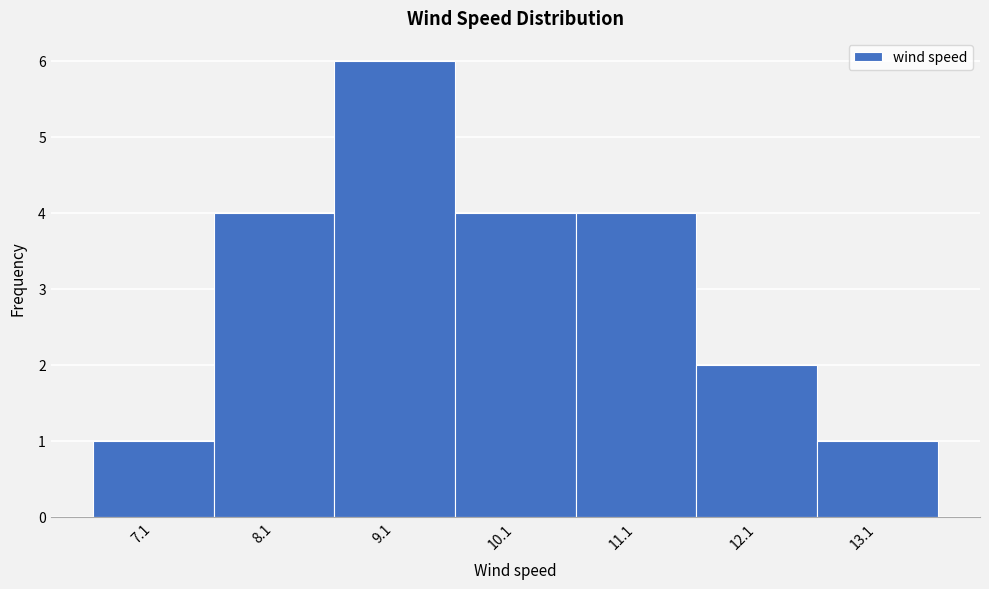

Reading left to right, list every bar in this chart as the range it spans on the x-axis followed by its height. The values are not printed on the chart, so give them approximately, as read against the axis.

6.6 to 7.6: 1
7.6 to 8.6: 4
8.6 to 9.6: 6
9.6 to 10.6: 4
10.6 to 11.6: 4
11.6 to 12.6: 2
12.6 to 13.6: 1